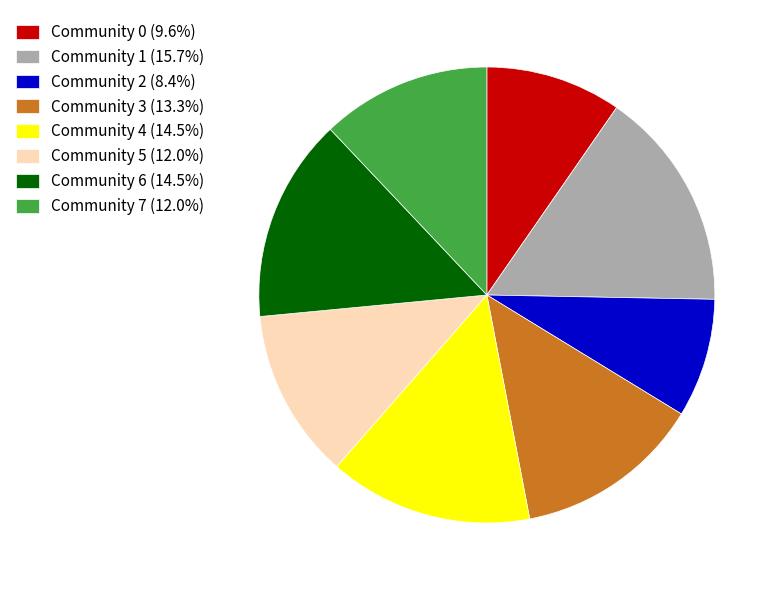

Approximately how many times larger is the value at Community 3 compared to Community 2?

1.6